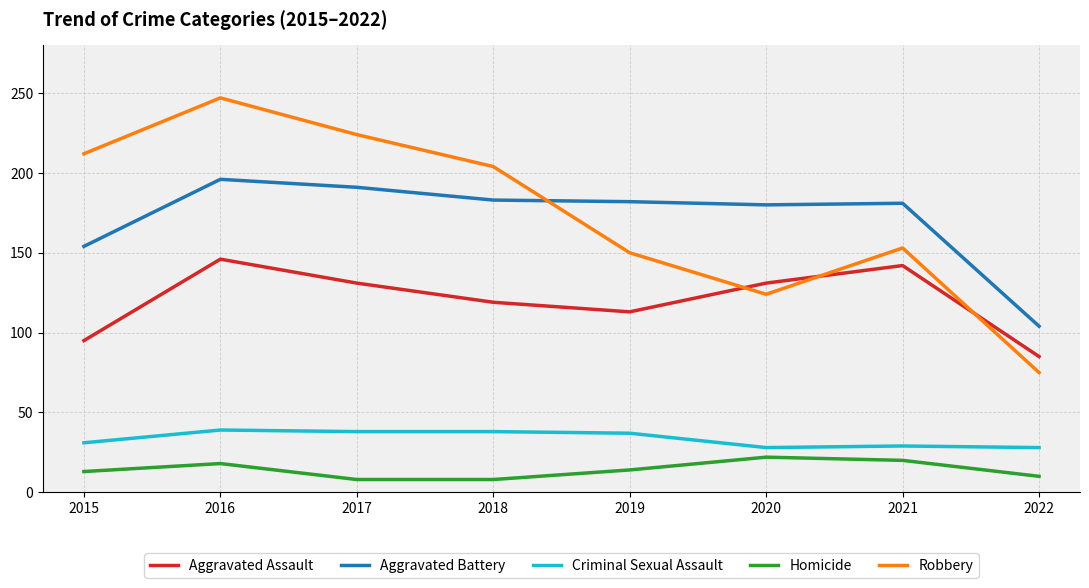

True or false: Robbery has more than 1 points higher than both neighbors.

True